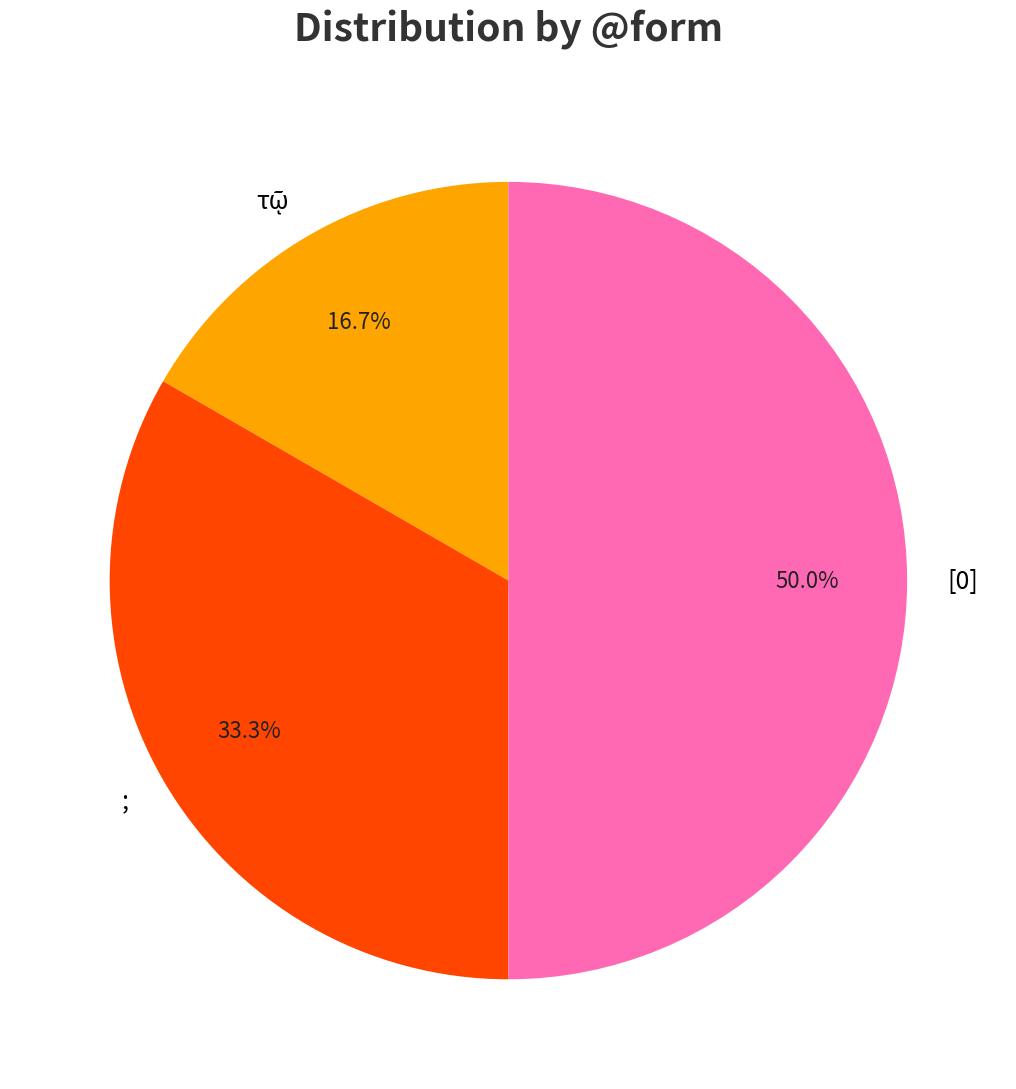

Approximately how many times larger is the value at ; compared to [0]?

0.7